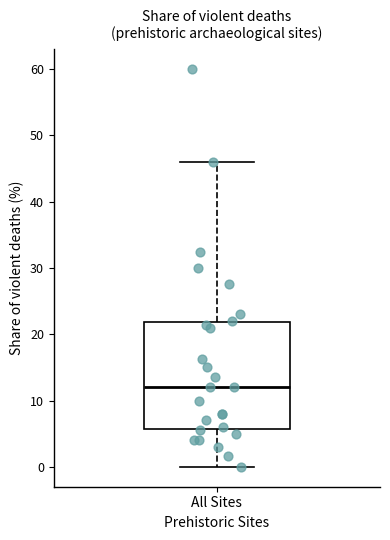

Read this box plot against the y-axis: the position of the median line, the range covered by the box, and the ends of both whiskers. The values are not printed on the chart, so give them approximately, as read against the axis.

median 12, box 6 to 22, whiskers 0 to 46